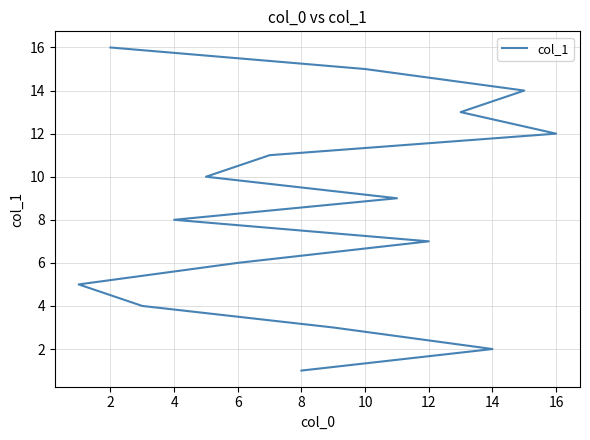

True or false: there are more than 0 points higher than both neighbors.

False